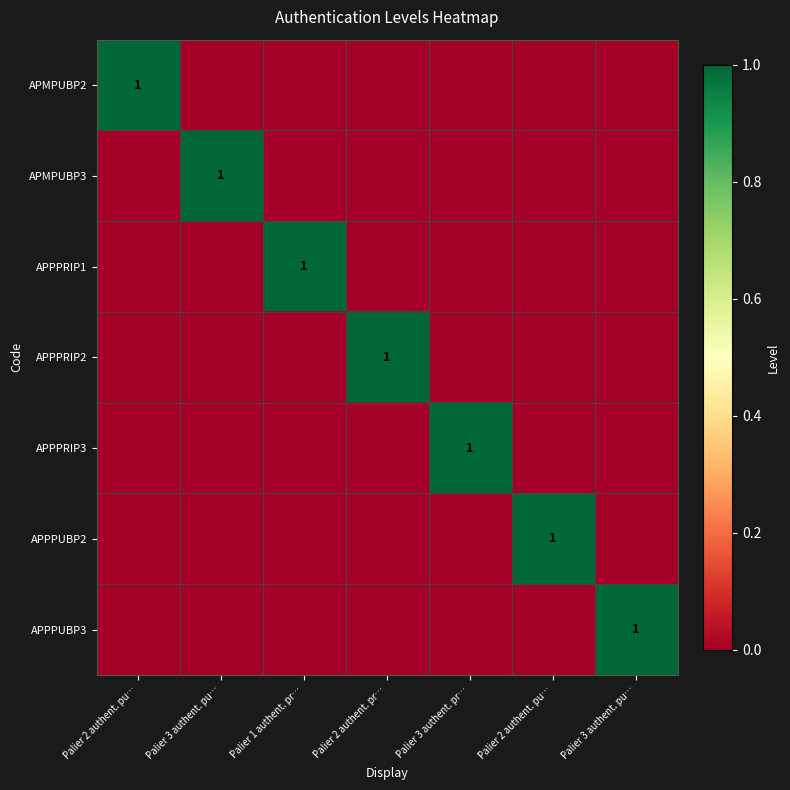

Which series has the widest spread of values?

APMPUBP2